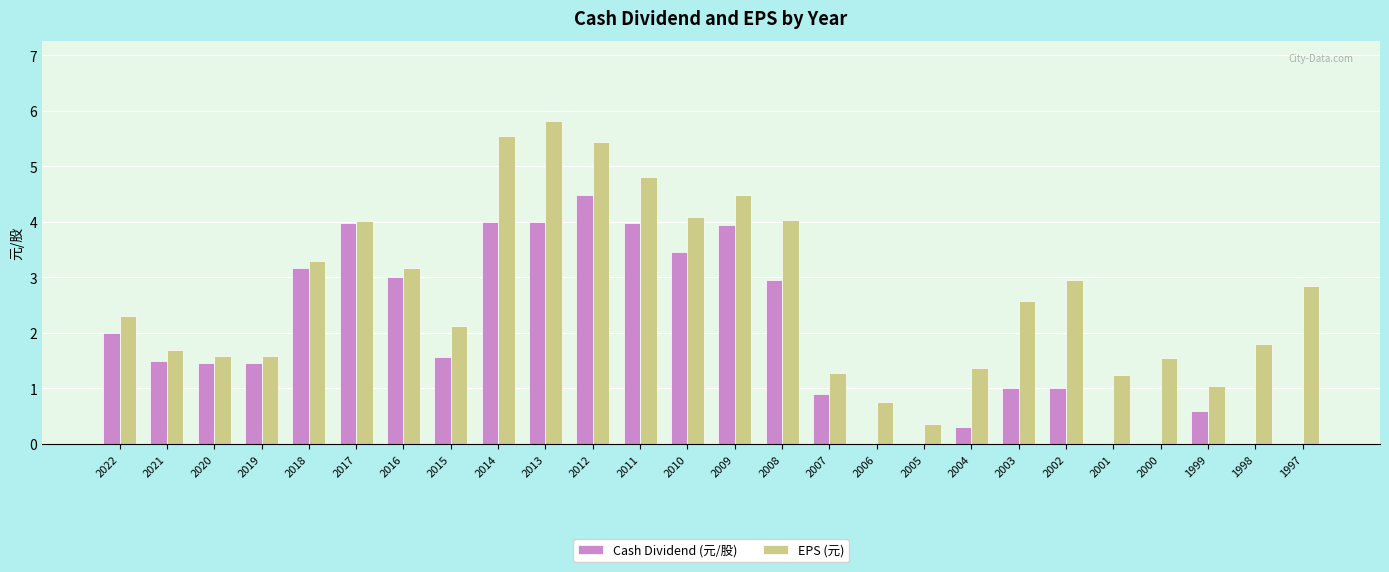

Which category has the highest value in the EPS (元) series?

2013